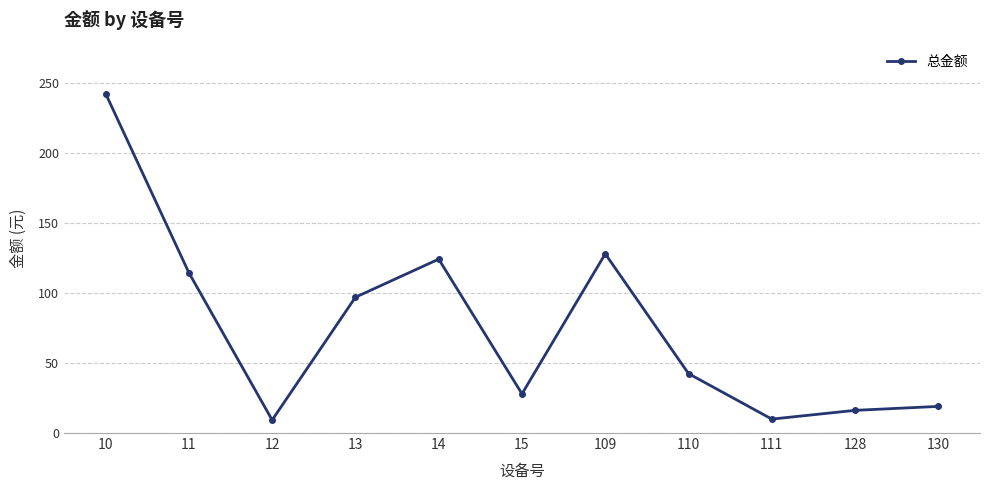

What is the value of the 3rd point from the left?

9.3